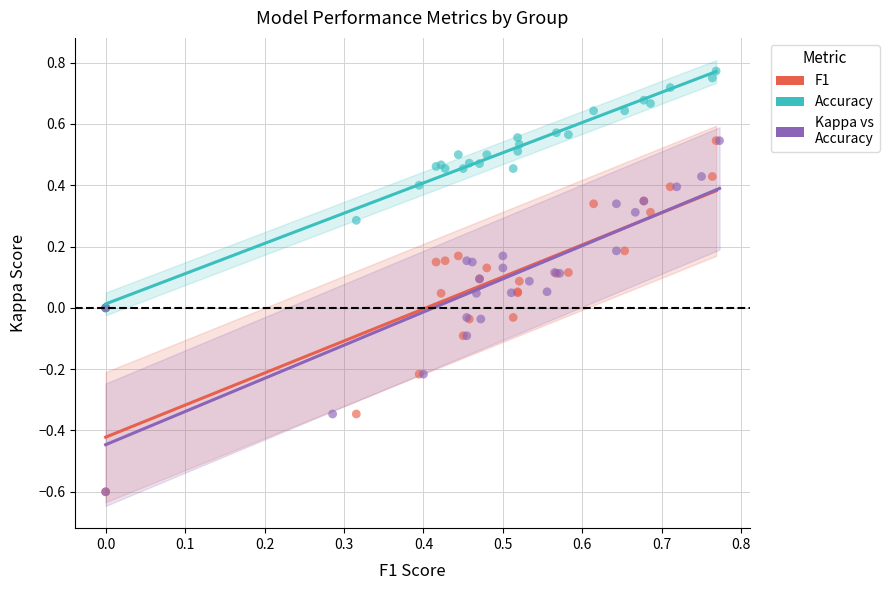

What are all the series names shown in the legend?

F1, Accuracy, Kappa vs Accuracy